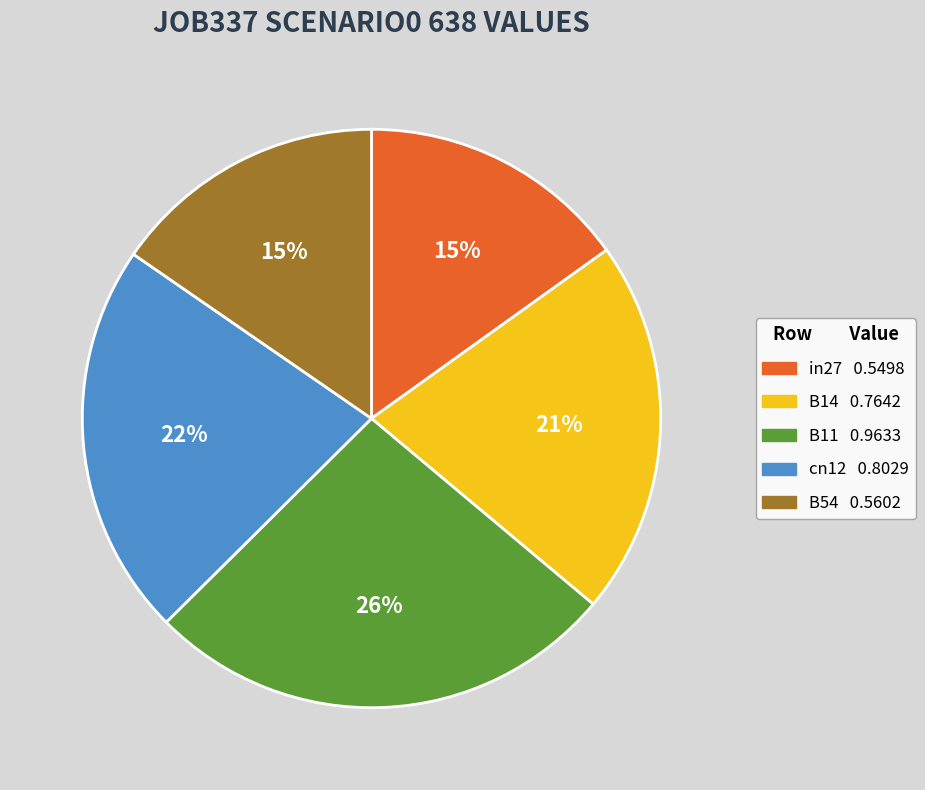

What is the largest slice in the pie chart?

B11